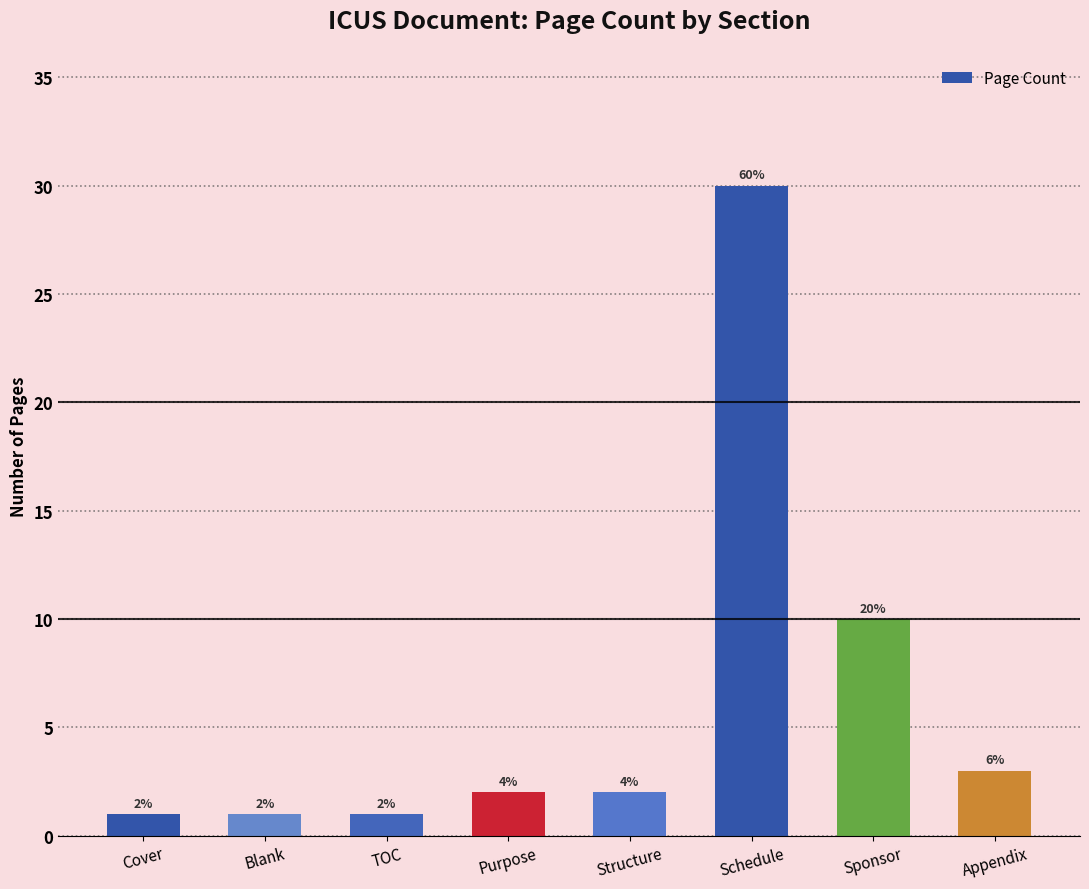

How many bars are there in total?

8